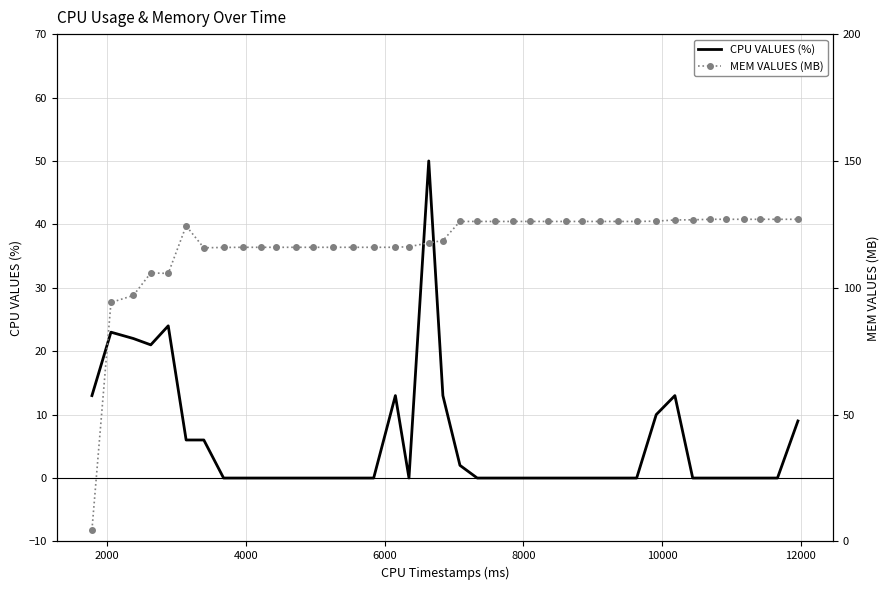

What is the highest value of the CPU VALUES (%) series?

50